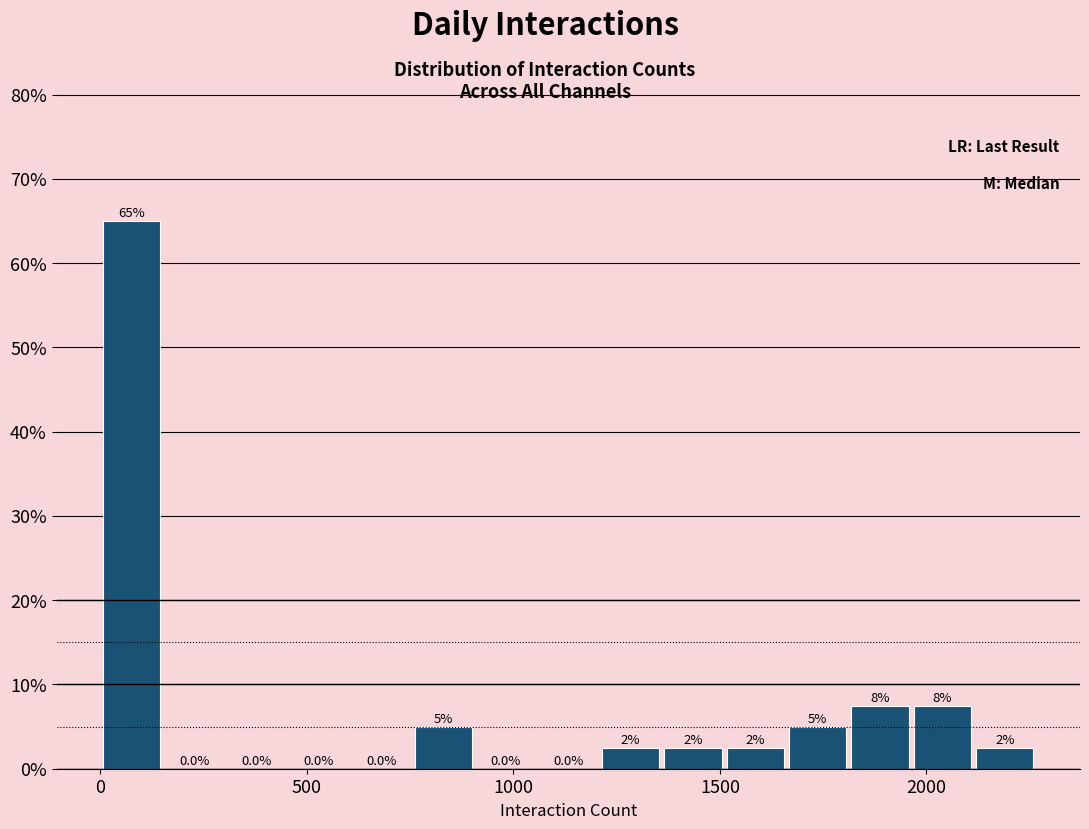

Read against the x-axis, roughly where is the centre of the tallest bar?

100